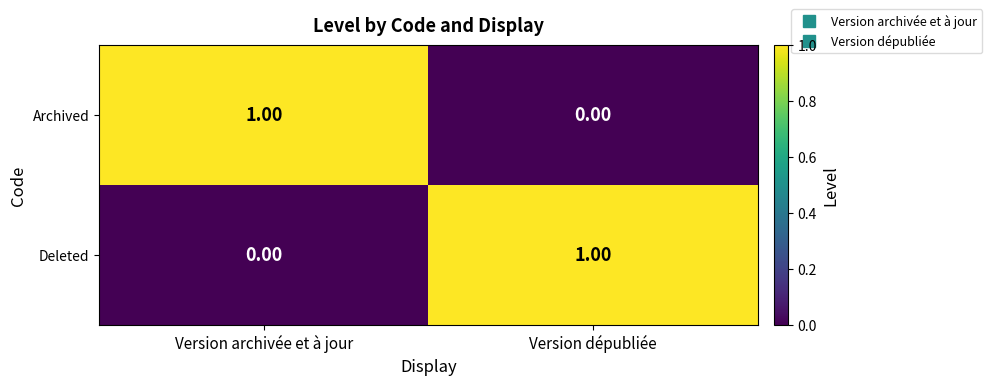

Is the value of Deleted at Version dépubliée greater than the value of Archived at Version dépubliée?

Yes